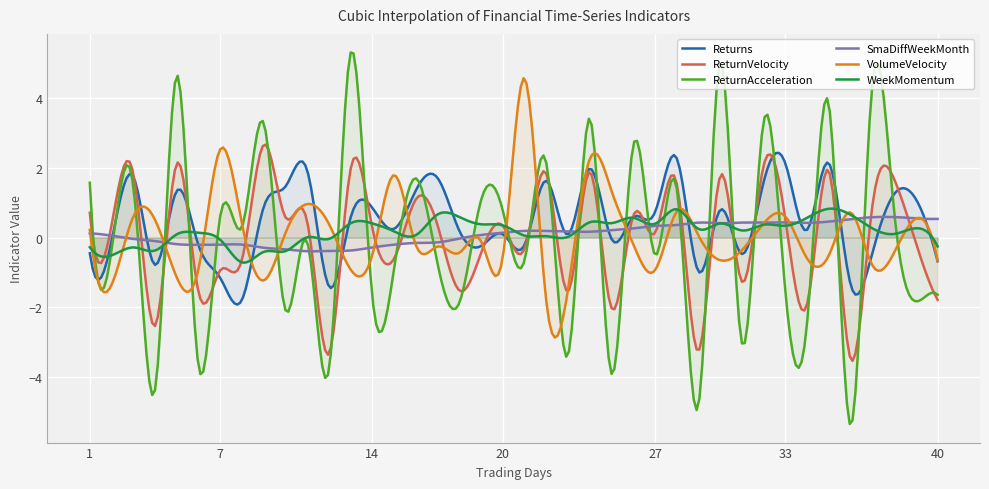

What is the smallest value displayed?

-5.3